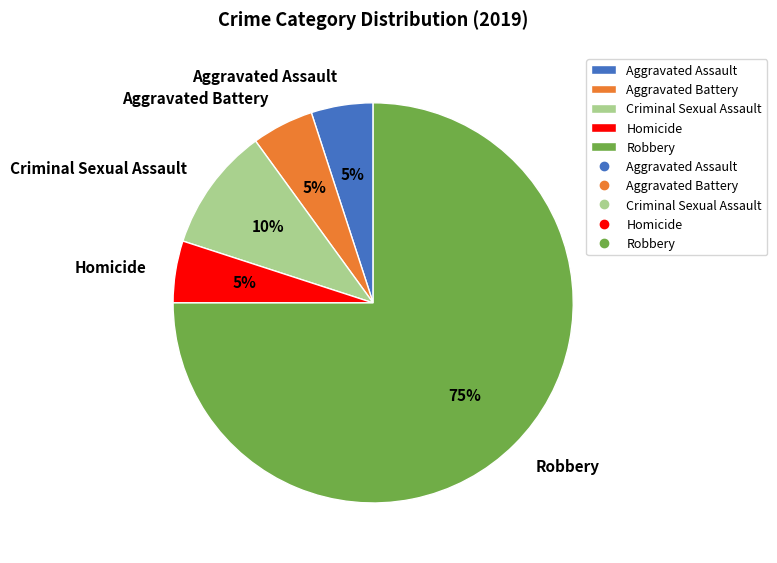

What percentage is the Criminal Sexual Assault slice, to the nearest percent?

10%